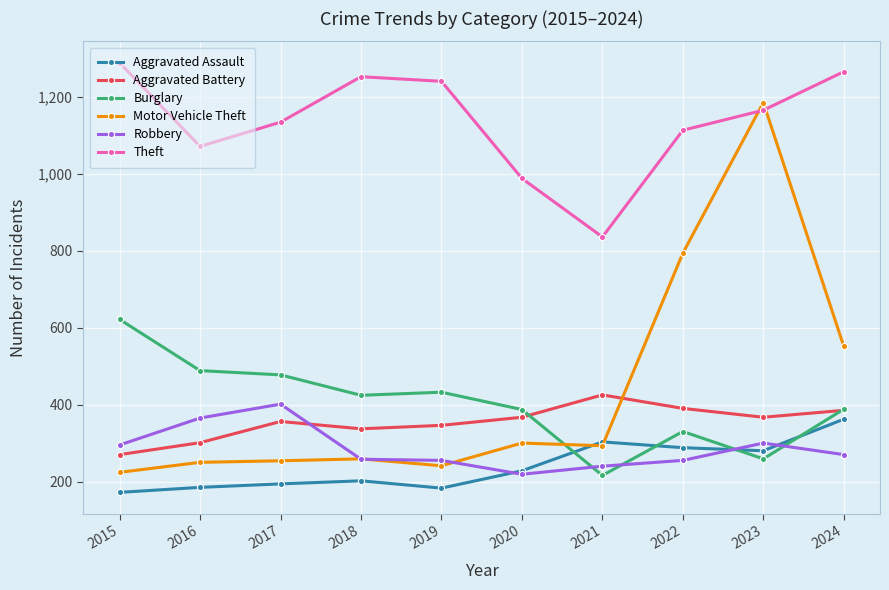

Count the number of data series in this chart.

6